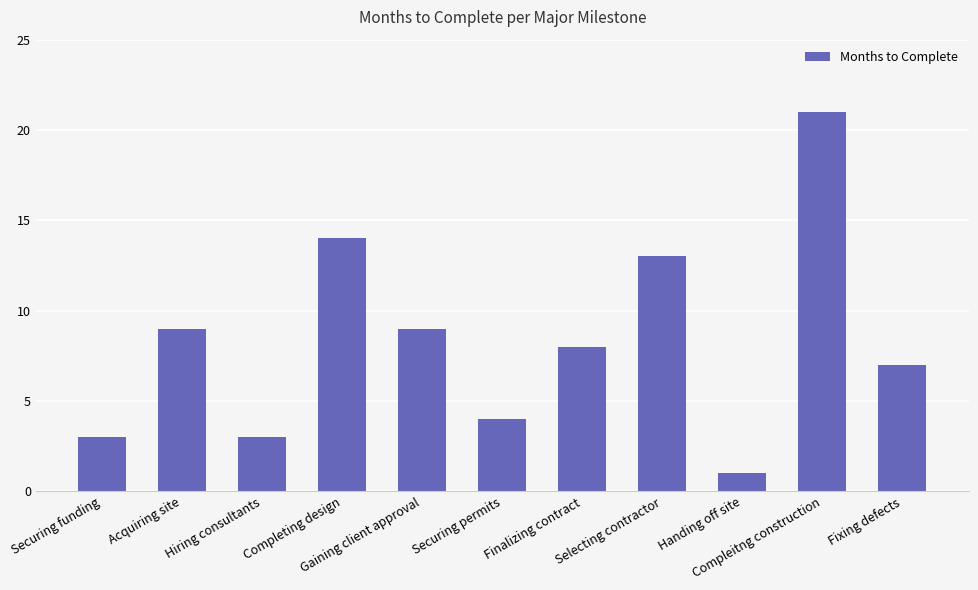

What is the label of the 2nd bar from the left?

Acquiring site